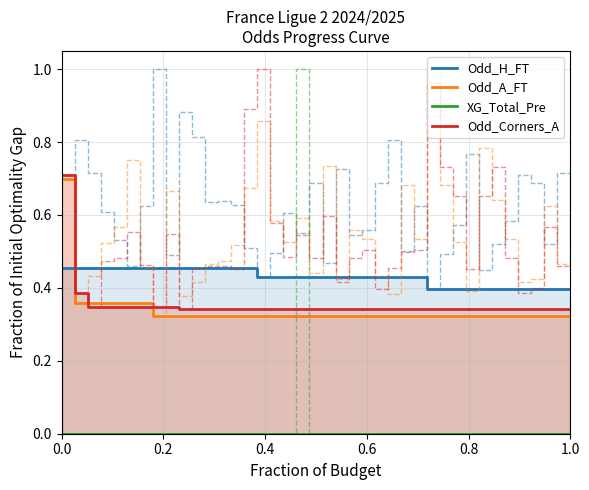

True or false: Odd_Corners_A has more than 0 points higher than both neighbors.

False